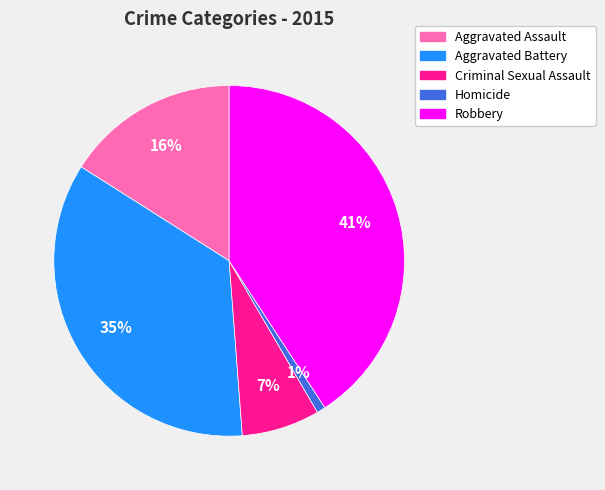

Combined, do Aggravated Battery and Homicide account for over 50%?

No